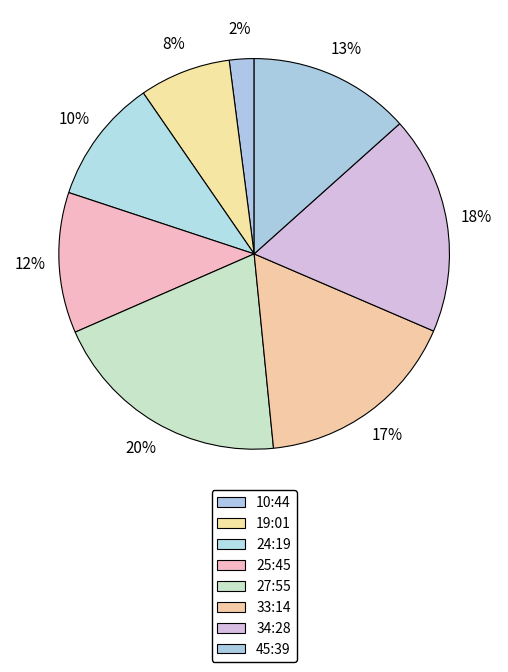

How many slices are in this pie chart?

8